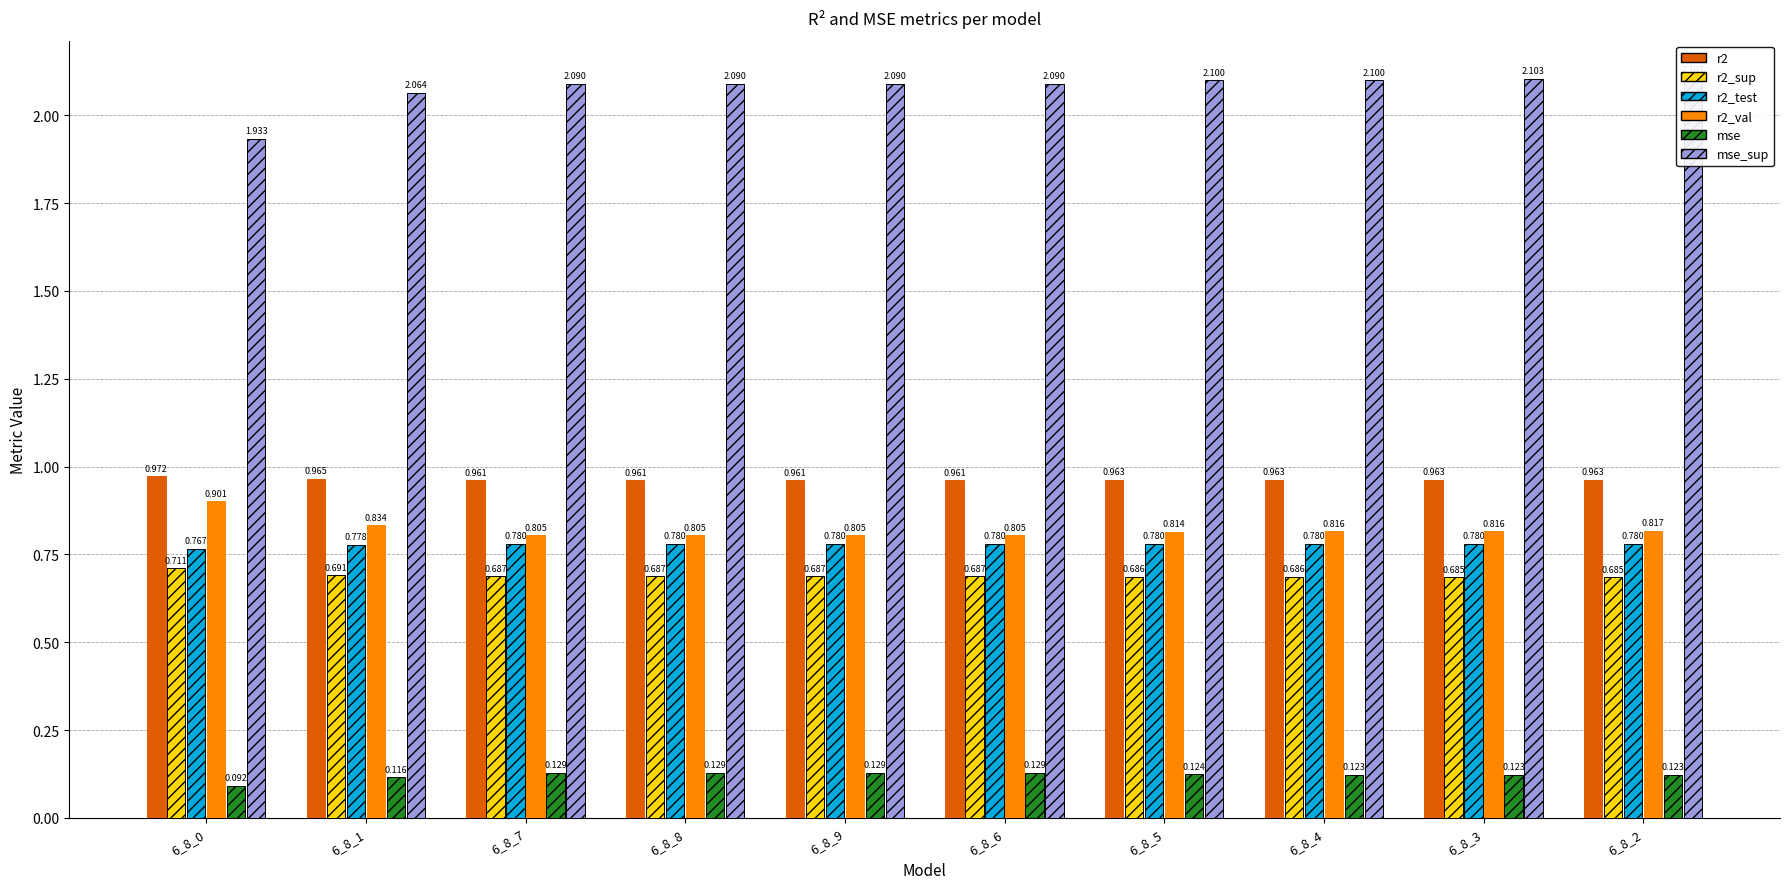

Does the chart contain any negative values?

No